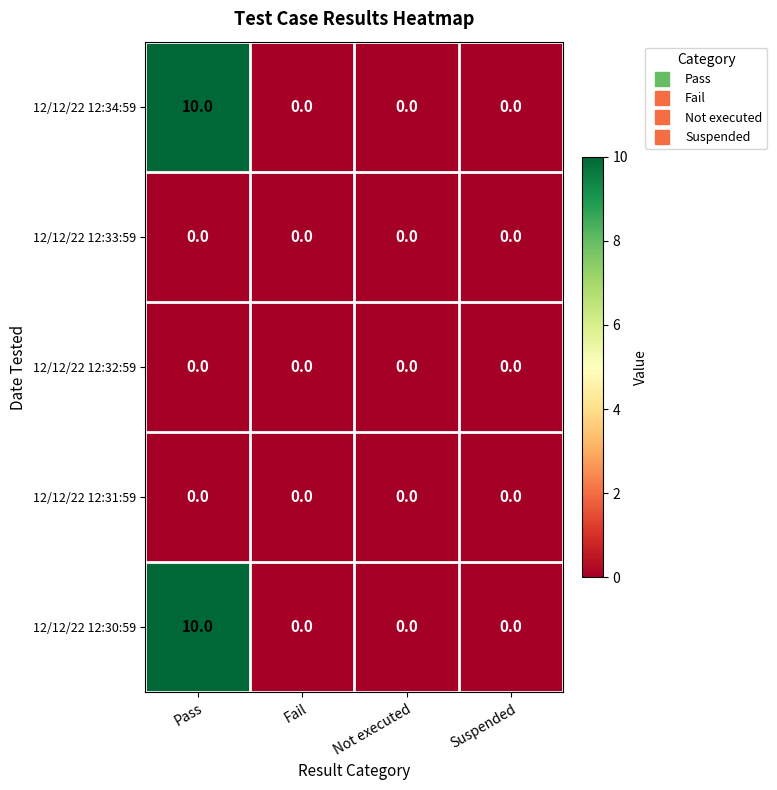

How many 12/12/22 12:30:59 values are between 0 and 10?

4